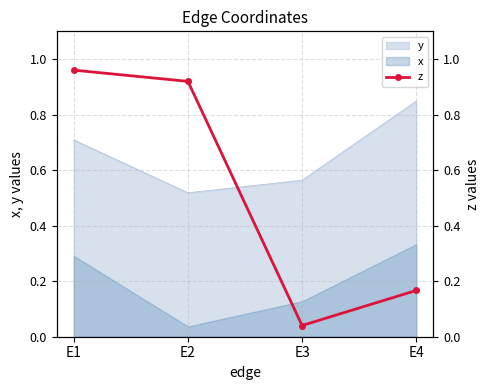

What is the value of the 2nd point from the left?

0.9